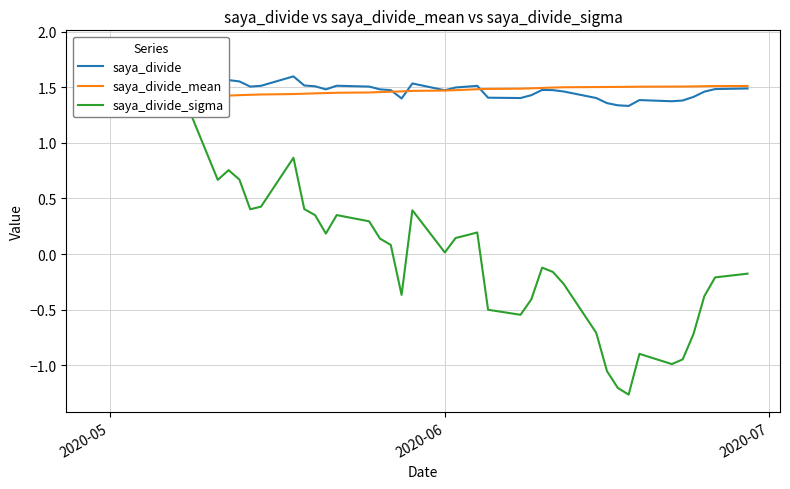

Is this an area chart (filled region under the line)?

No